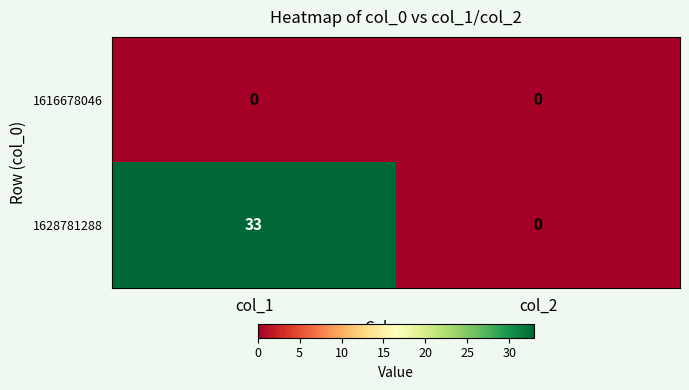

Between col_1 and col_2, which series saw the biggest shift?

1628781288